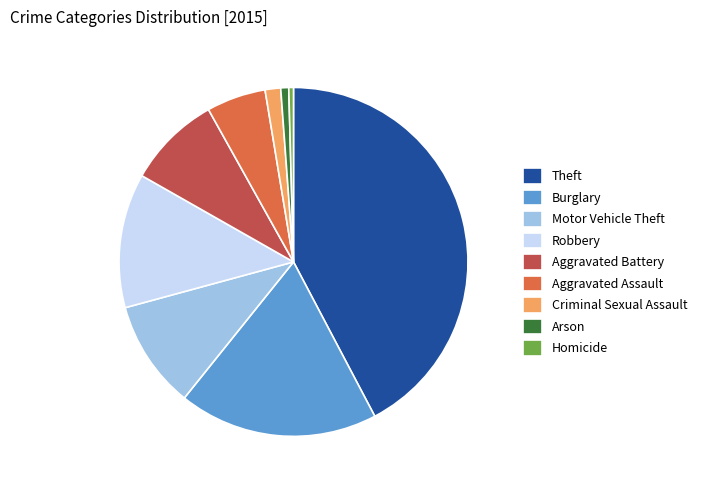

Approximately how many times larger is the value at Aggravated Assault compared to Aggravated Battery?

0.6